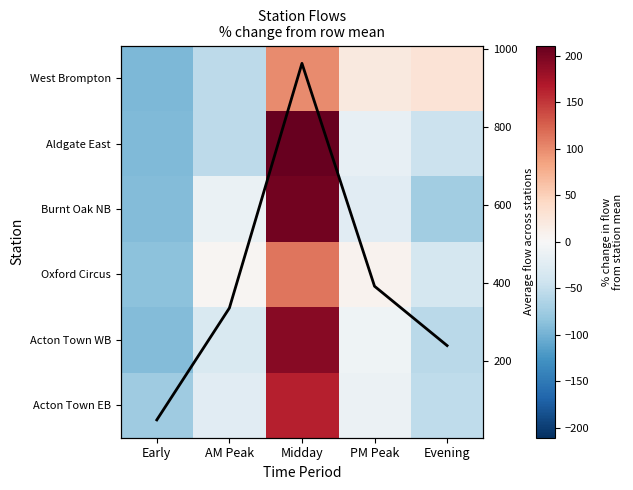

Rank the categories by Burnt Oak NB value from highest to lowest.

Midday, AM Peak, PM Peak, Evening, Early